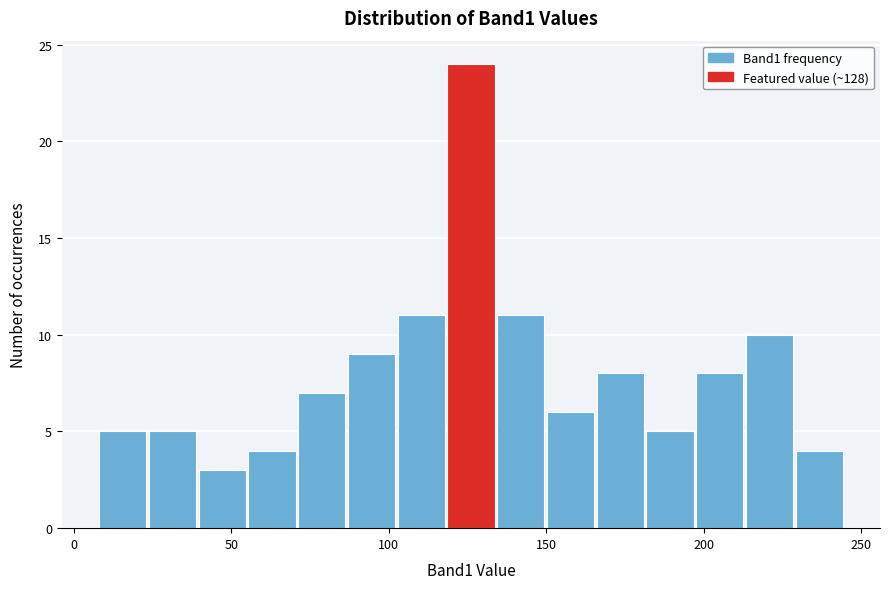

Around what value on the x-axis is the tallest bar? Give the approximate position of its centre, as read against the axis.

125